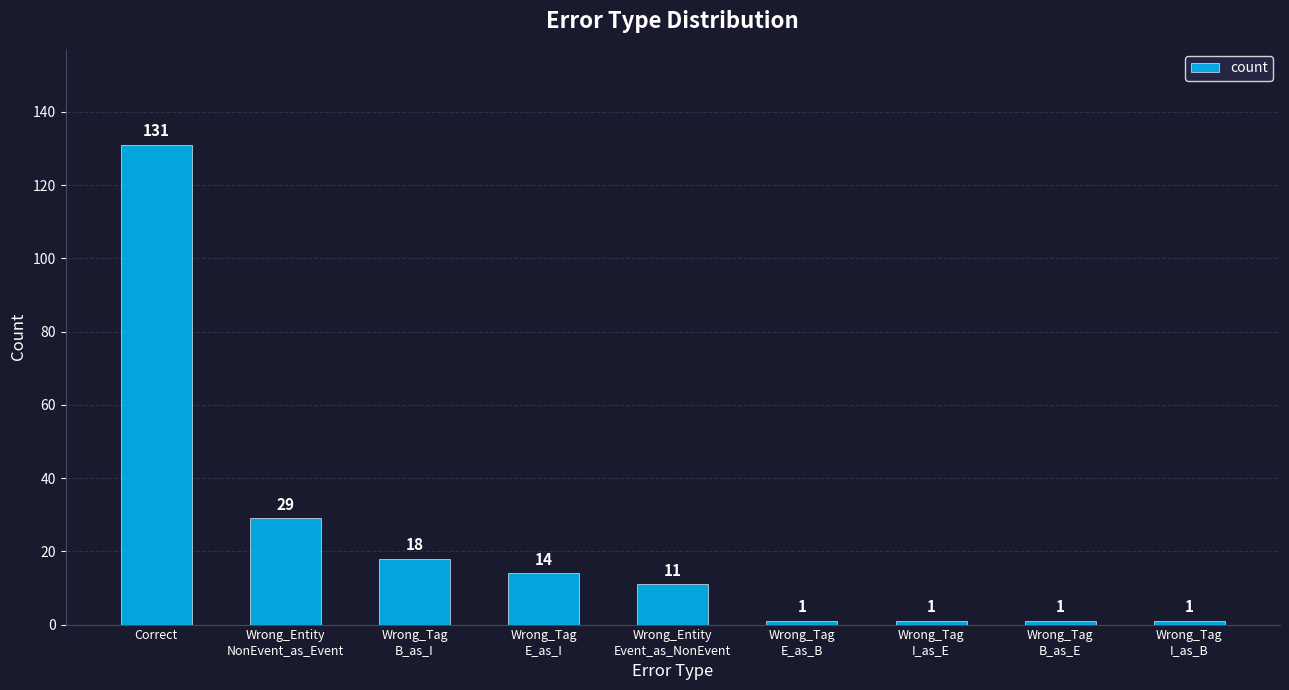

The value at Correct is 131. True or false?

True